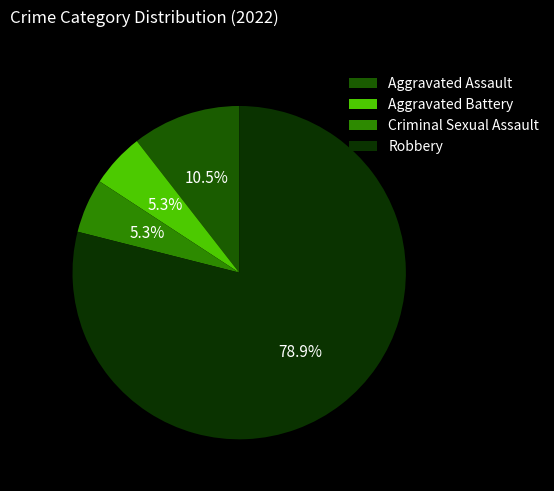

Which slice is the largest?

Robbery